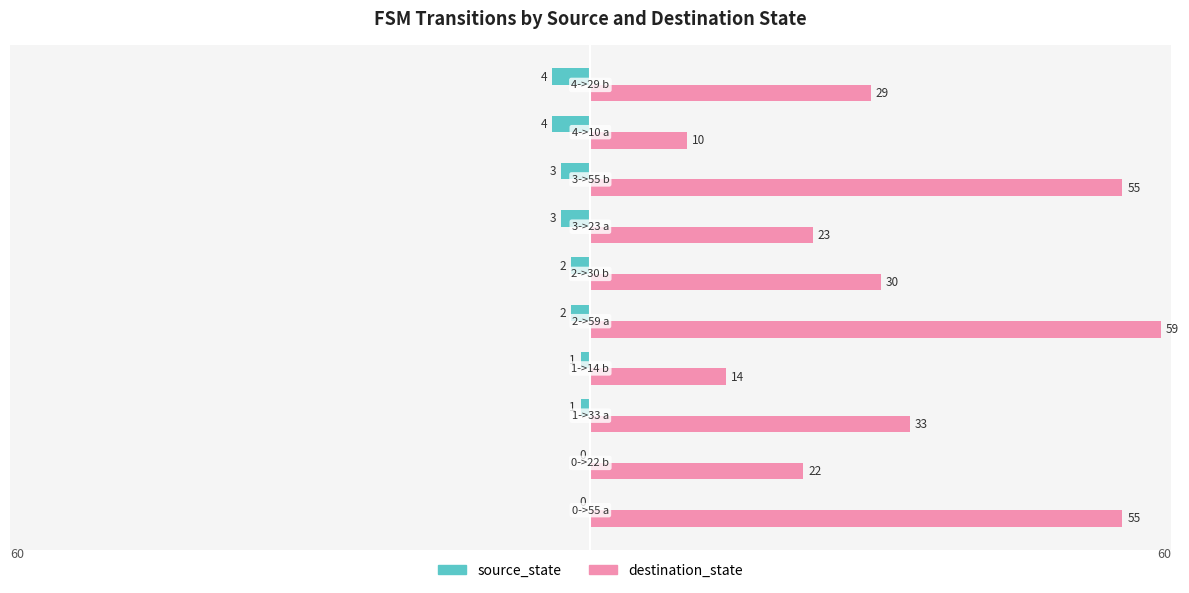

How many source_state values are between -3 and -1?

6